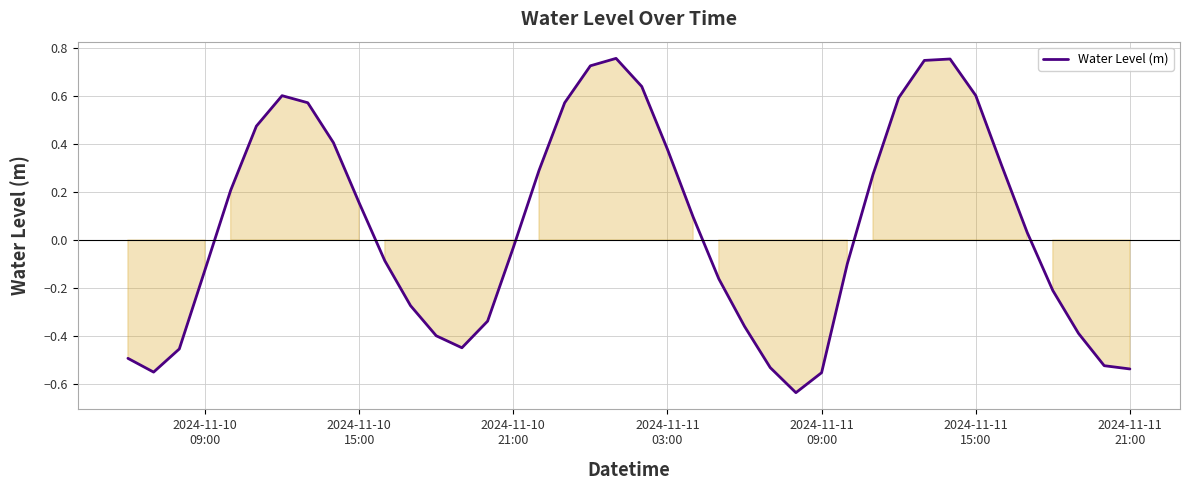

What is the difference between the maximum and minimum values?

1.4